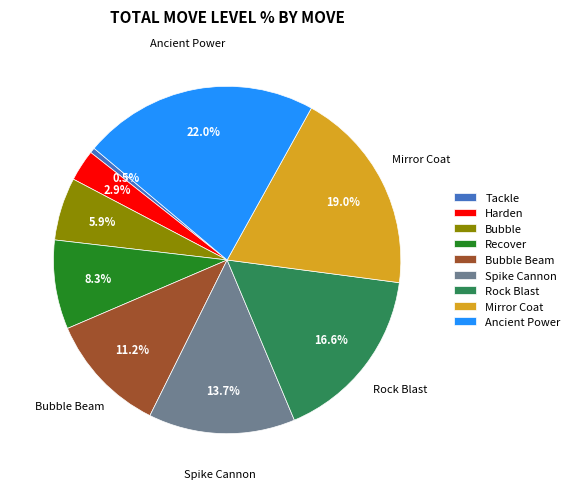

Which slice is the smallest?

Tackle